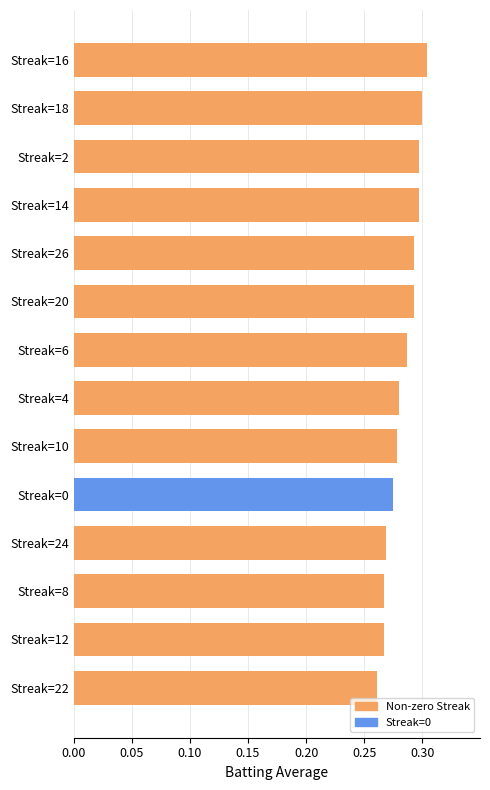

How many data points does each series have?

14